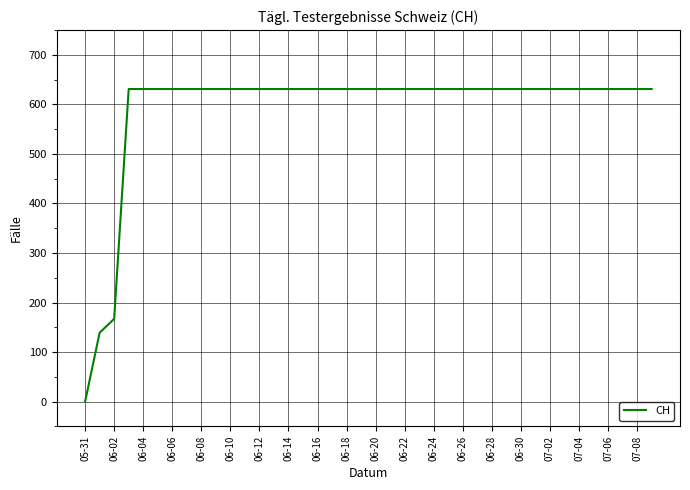

What is the greatest value displayed?

631